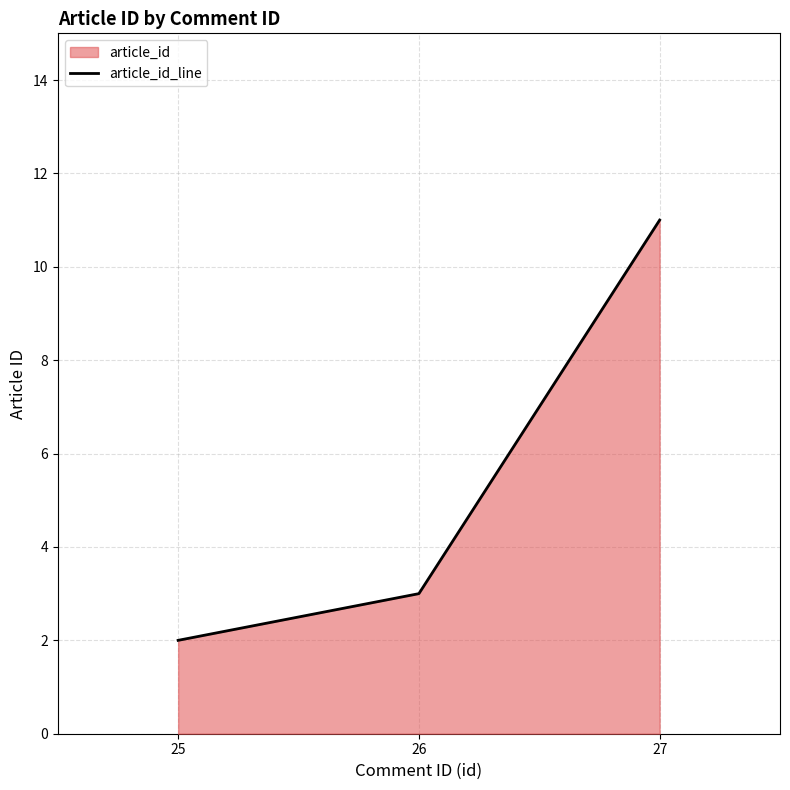

True or false: the data shows 16 at 27.

False